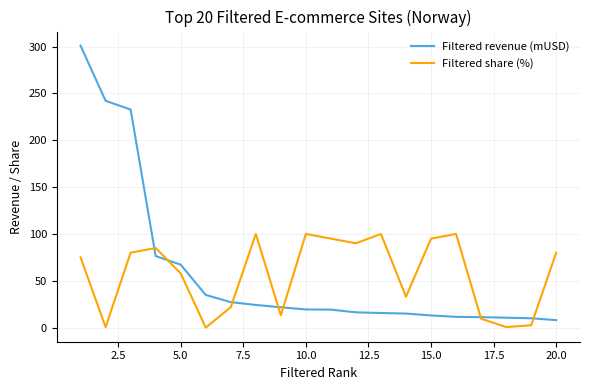

Which series has the widest spread of values?

Filtered revenue (mUSD)